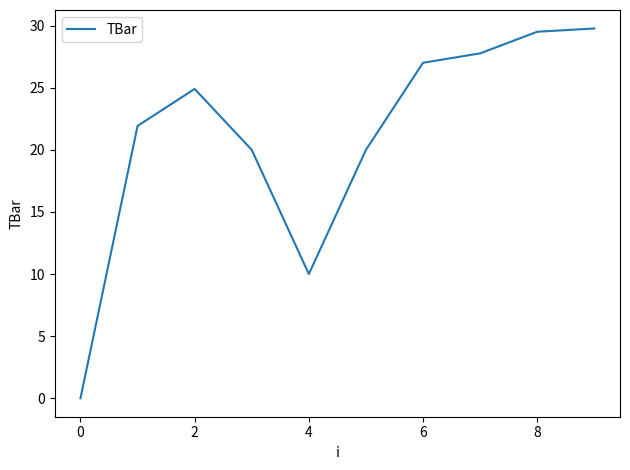

What is the greatest value displayed?

29.8